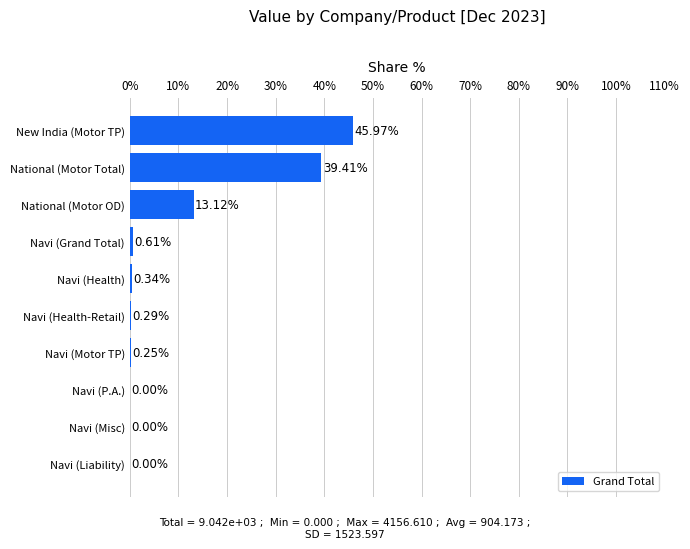

Which has a higher value, New India (Motor TP) or National (Motor OD)?

New India (Motor TP)